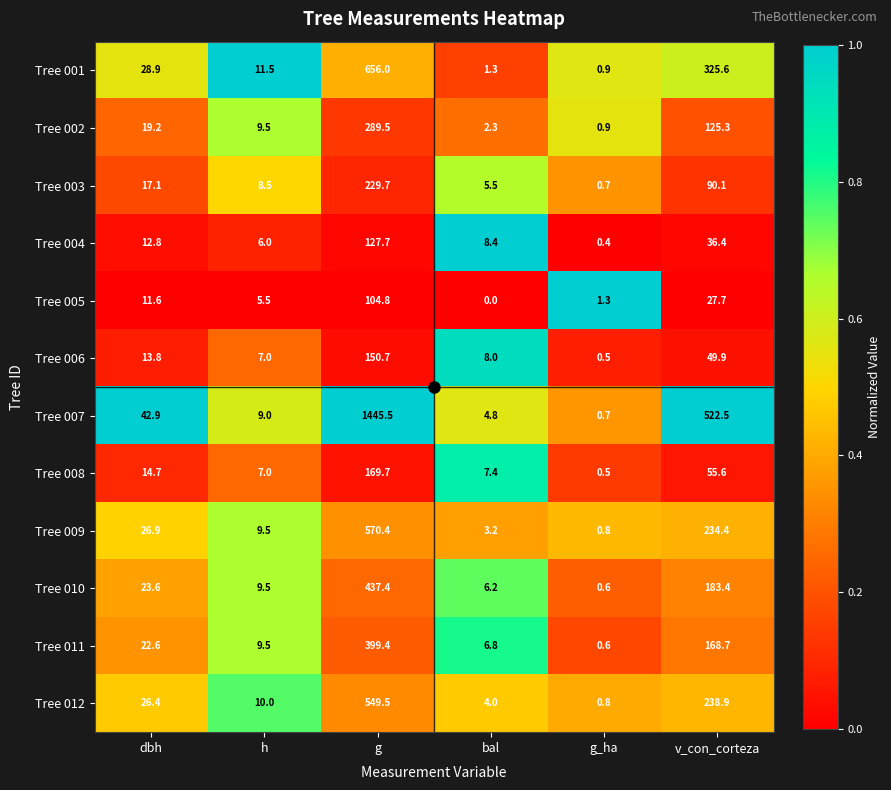

Which series has the largest total across all categories?

Tree 007